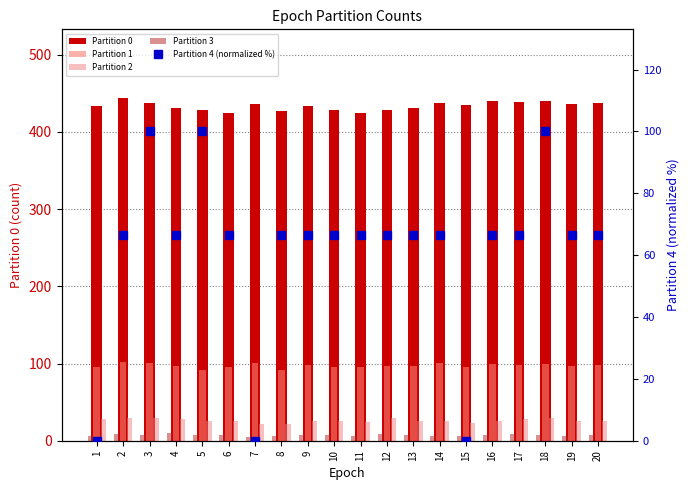

At which label does Partition 0 reach its peak?

2